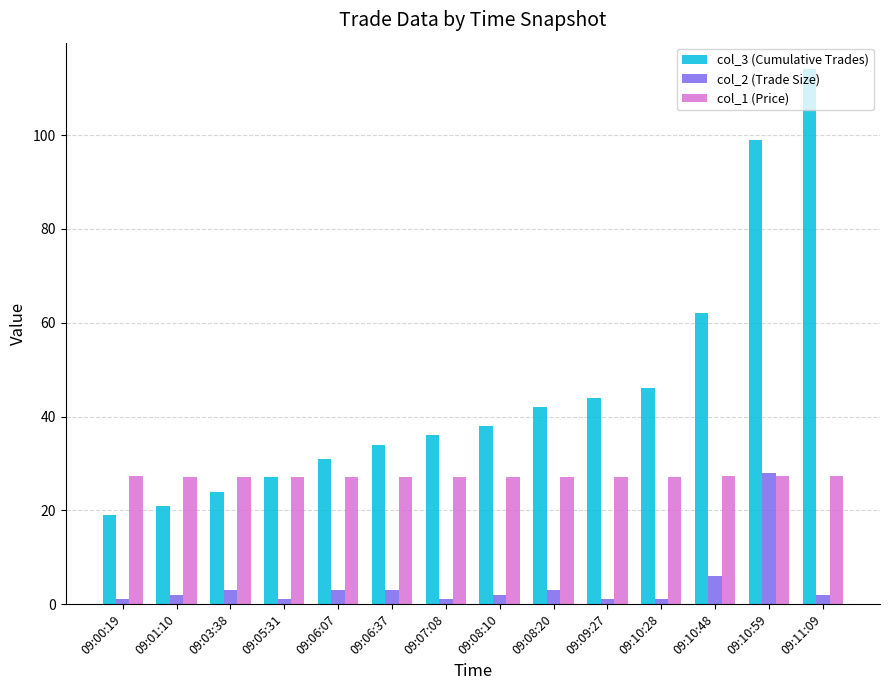

Rank the series at 09:10:48 from lowest to highest value.

col_2 (Trade Size), col_1 (Price), col_3 (Cumulative Trades)